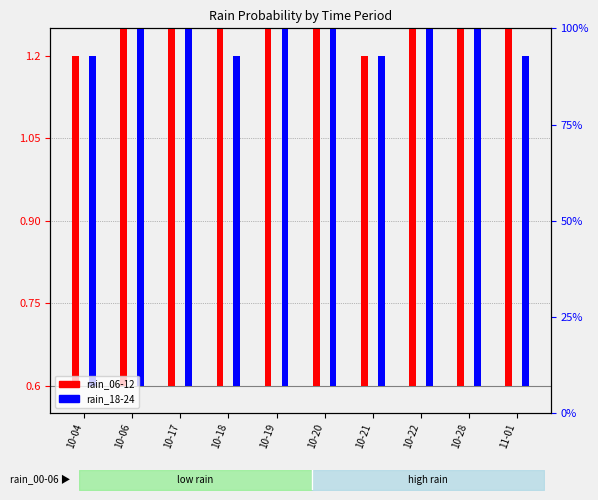

What are all the series names shown in the legend?

rain_06-12, rain_18-24